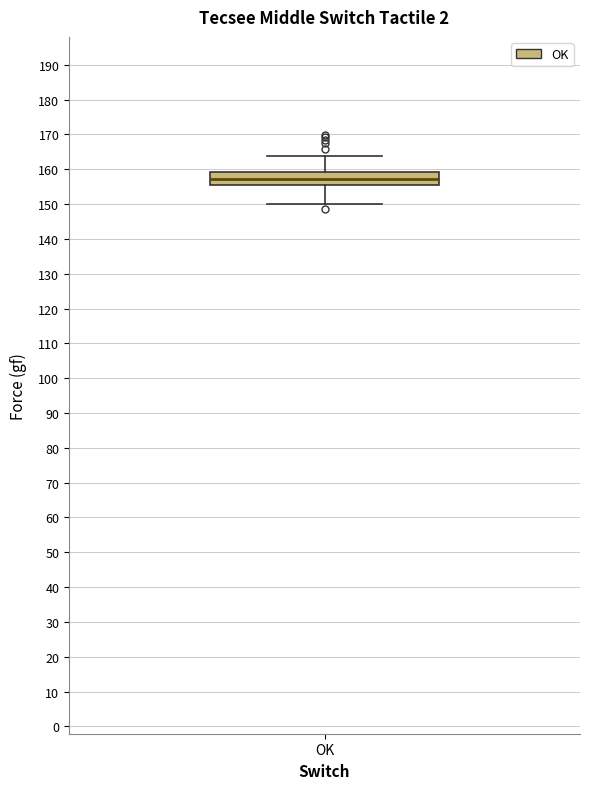

Transcribe this box plot: give where the median line is, the range the box spans, and where the two whiskers end, as read against the y-axis. The values are not printed on the chart, so give them approximately, as read against the axis.

median 157, box 155 to 159, whiskers 150 to 164